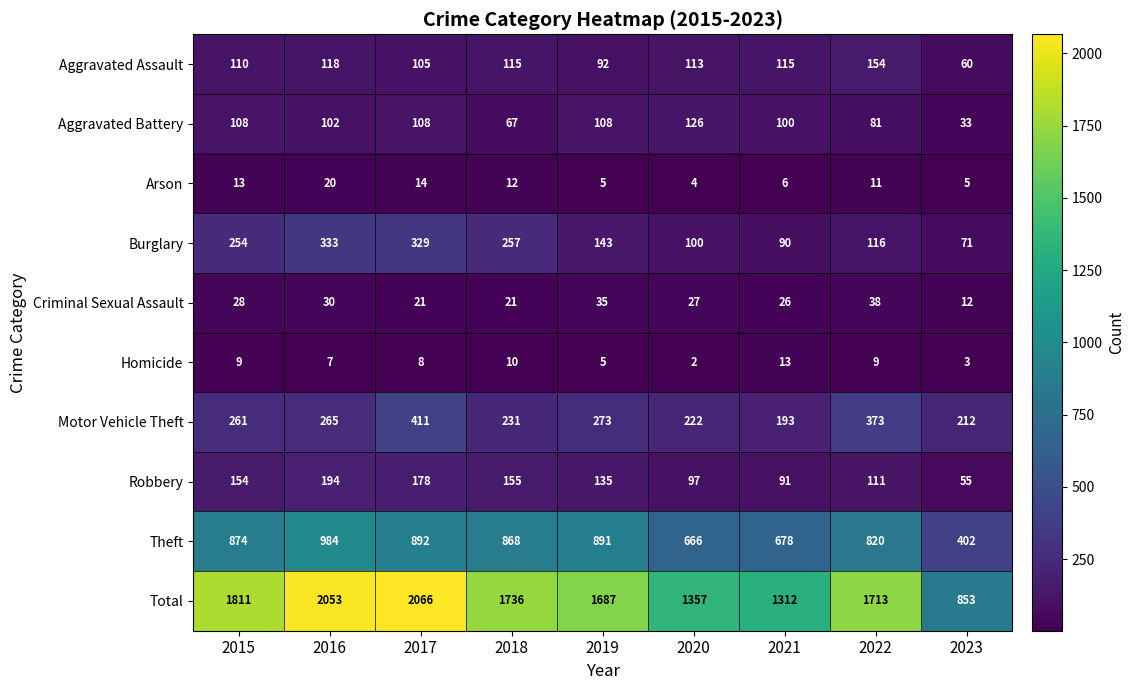

At how many categories does at least one series exceed 1118?

8